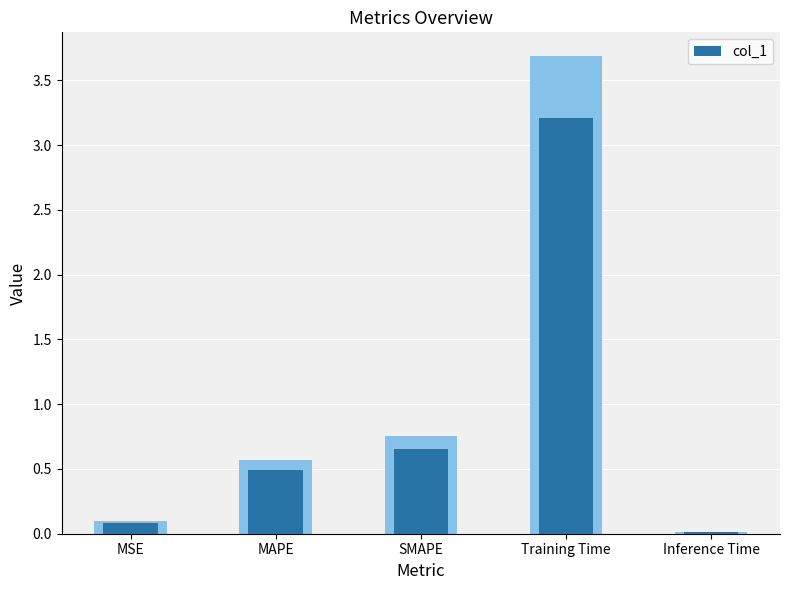

Count the number of data series in this chart.

1